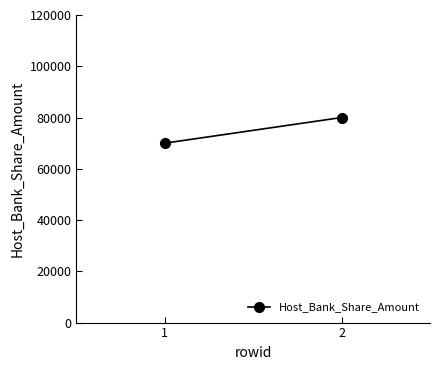

Is this an area chart (filled region under the line)?

No